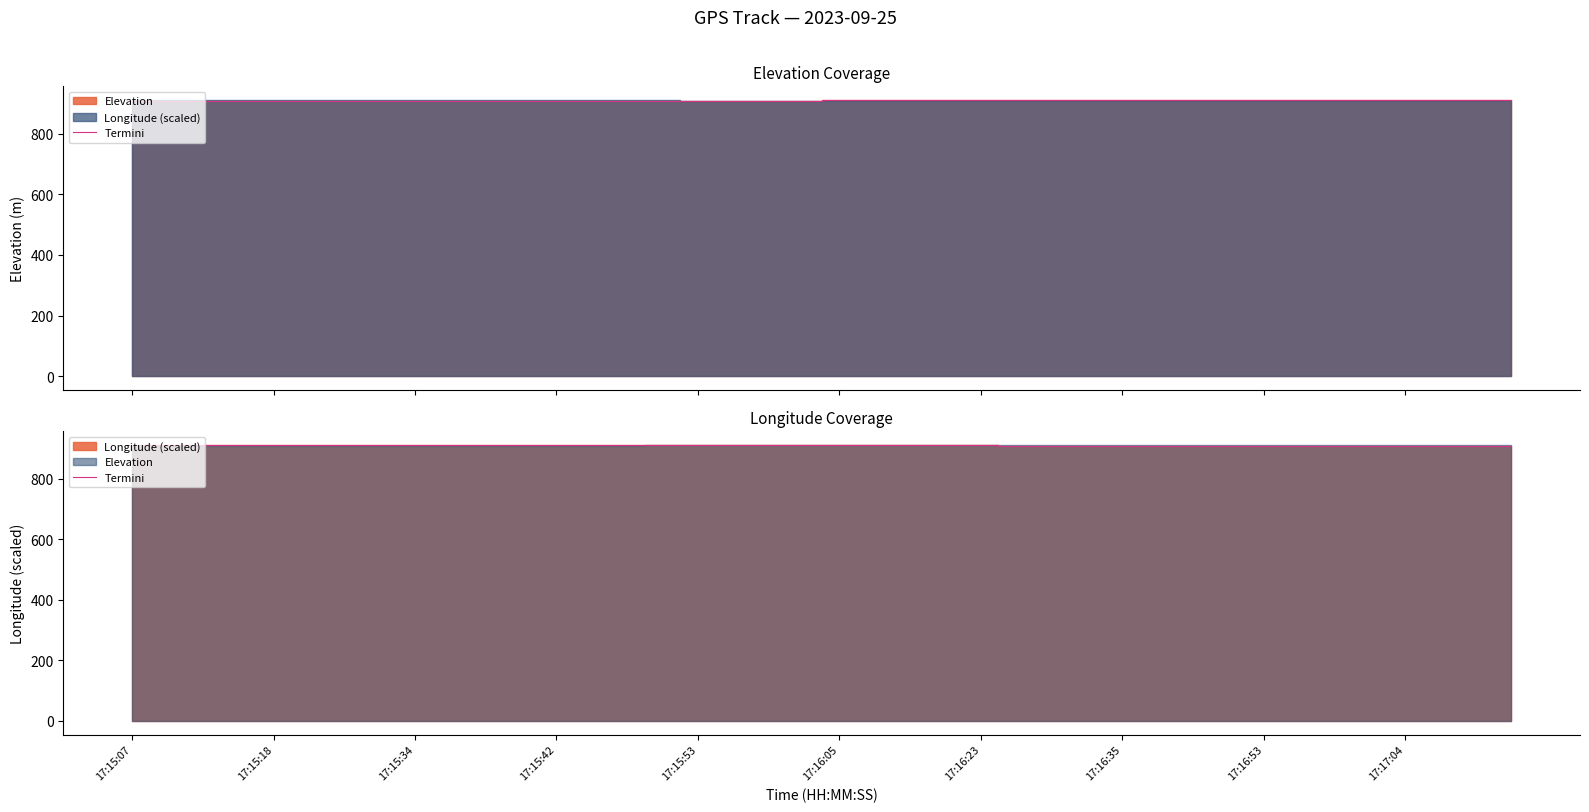

What position from the right is 11?

29